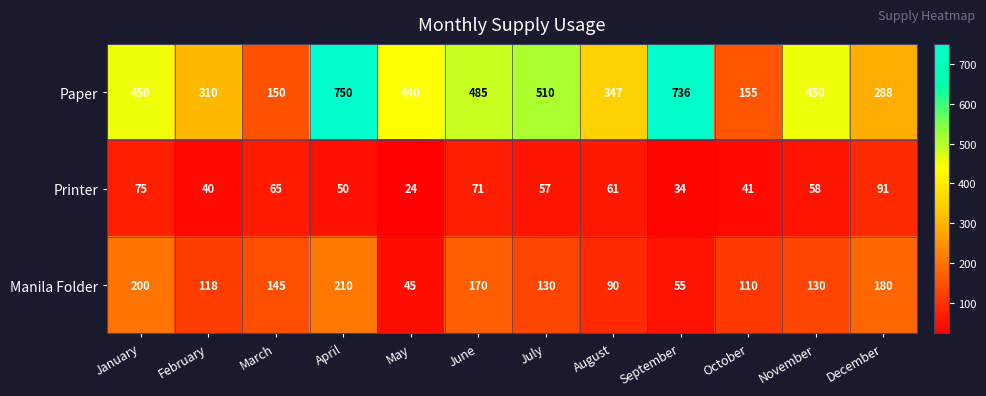

At January, list the series in order from largest to smallest.

Paper, Manila Folder, Printer